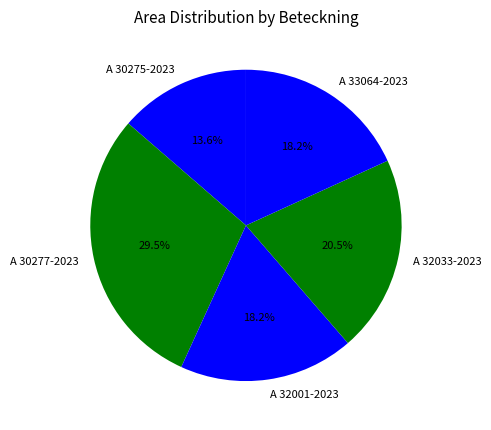

Does any single category account for the majority?

No